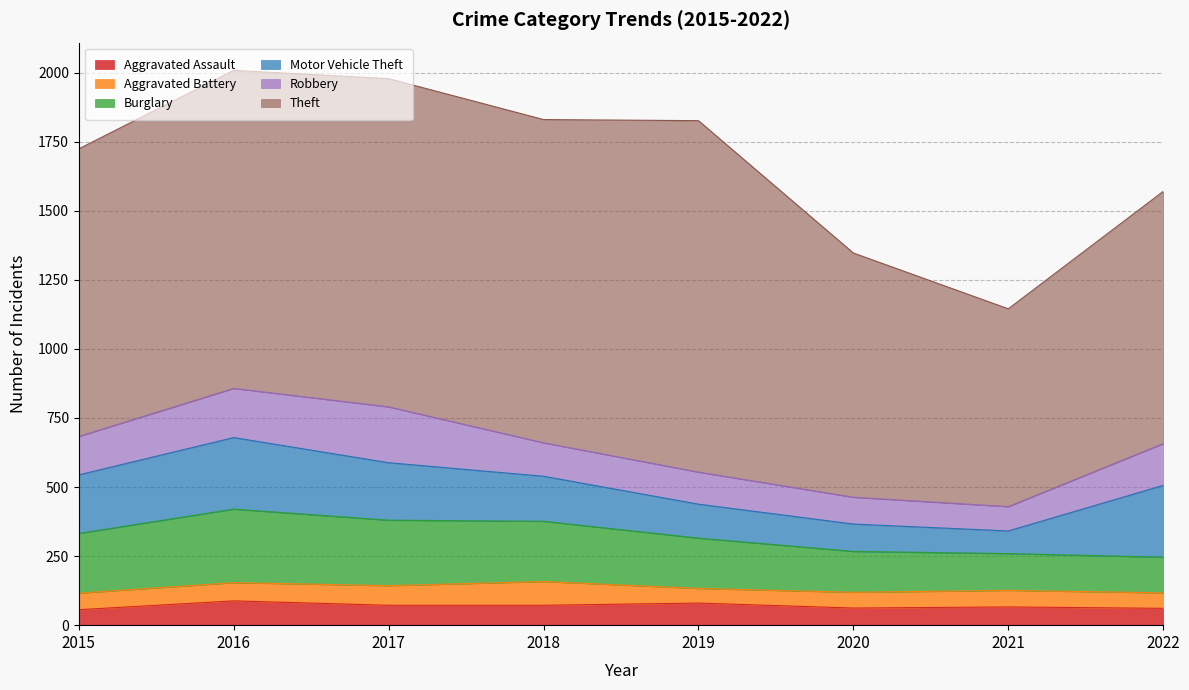

Which series changed the most between 2016 and 2019?

Motor Vehicle Theft